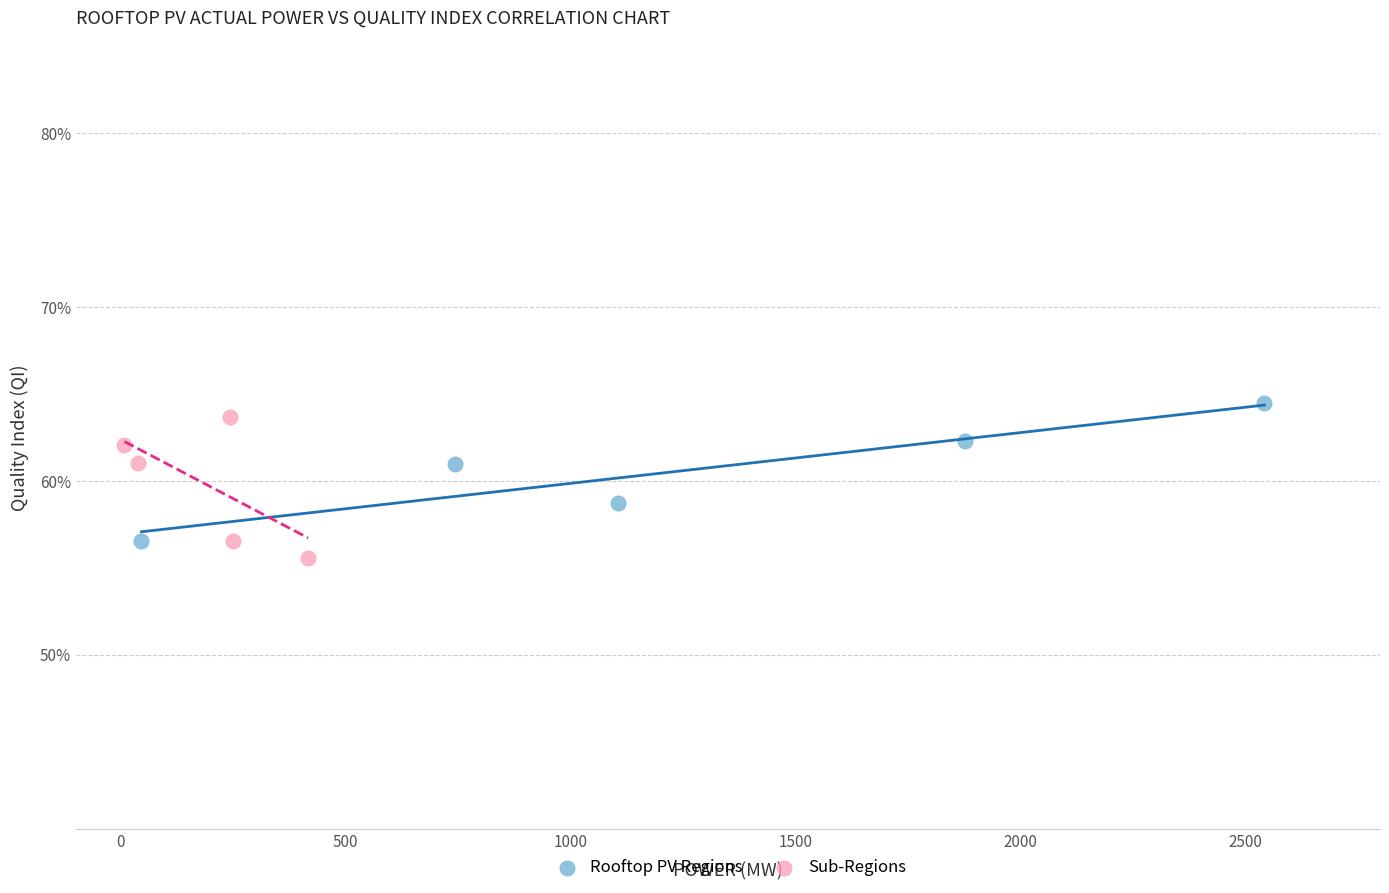

Which series contains the highest Y value?

Rooftop PV Regions